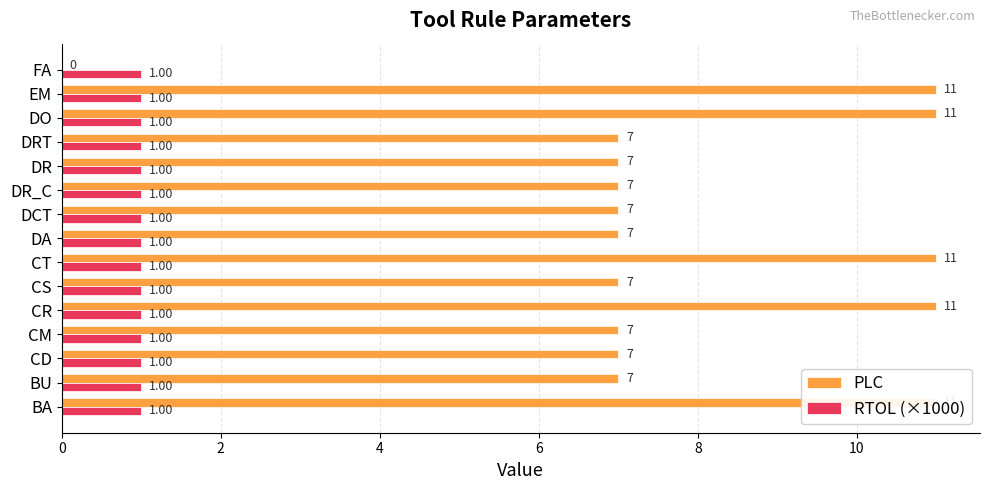

The value of PLC at CD is 2.3. True or false?

False